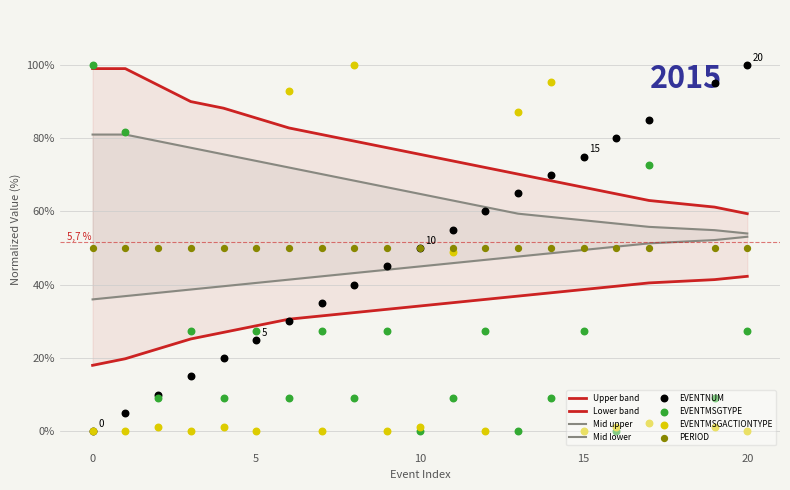

Is the value of EVENTNUM at 20 greater than the value of EVENTMSGACTIONTYPE at 6?

Yes